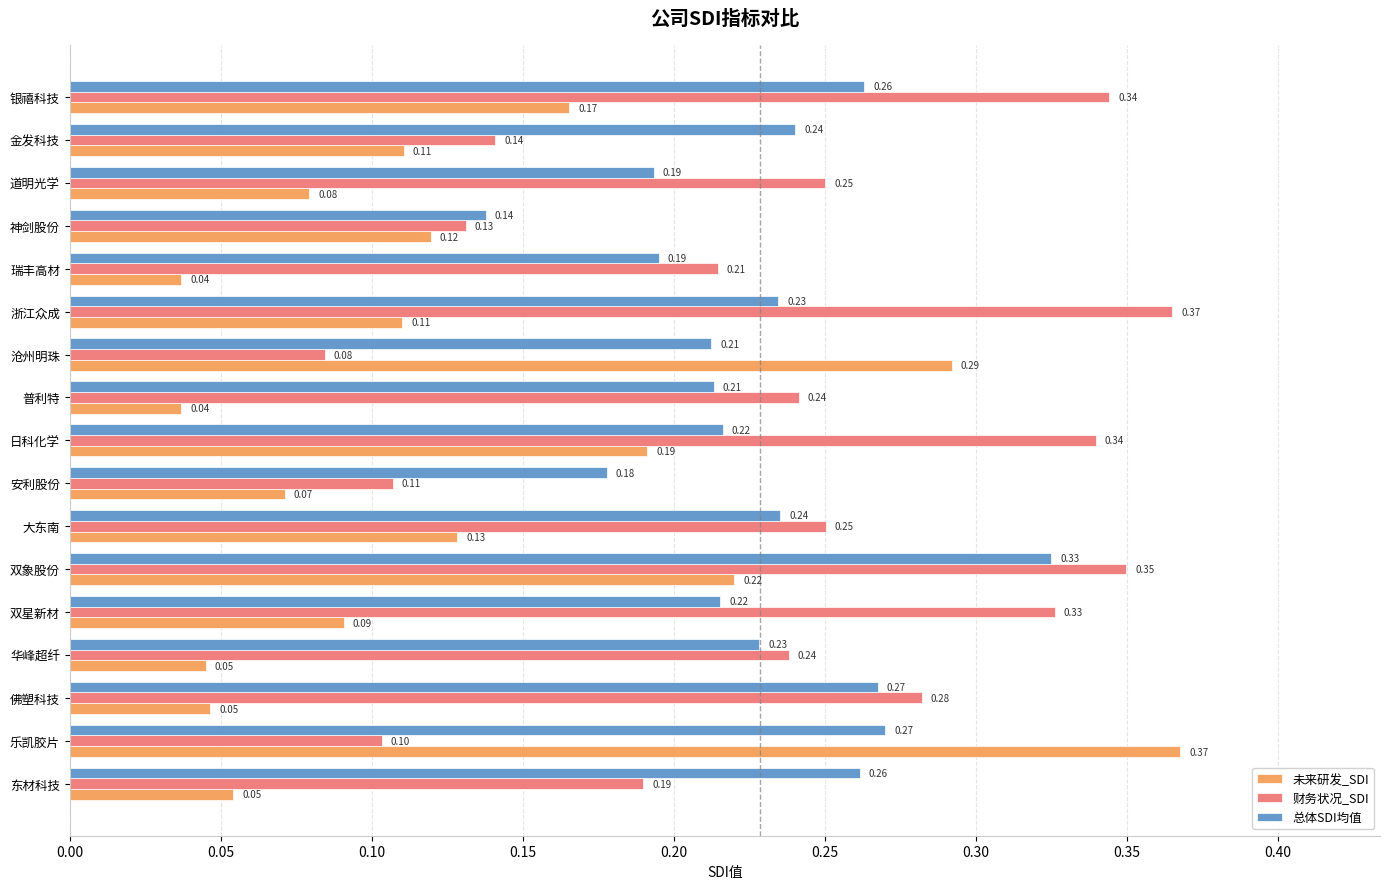

Is it true that 未来研发_SDI equals 0.1 at 大东南?

True